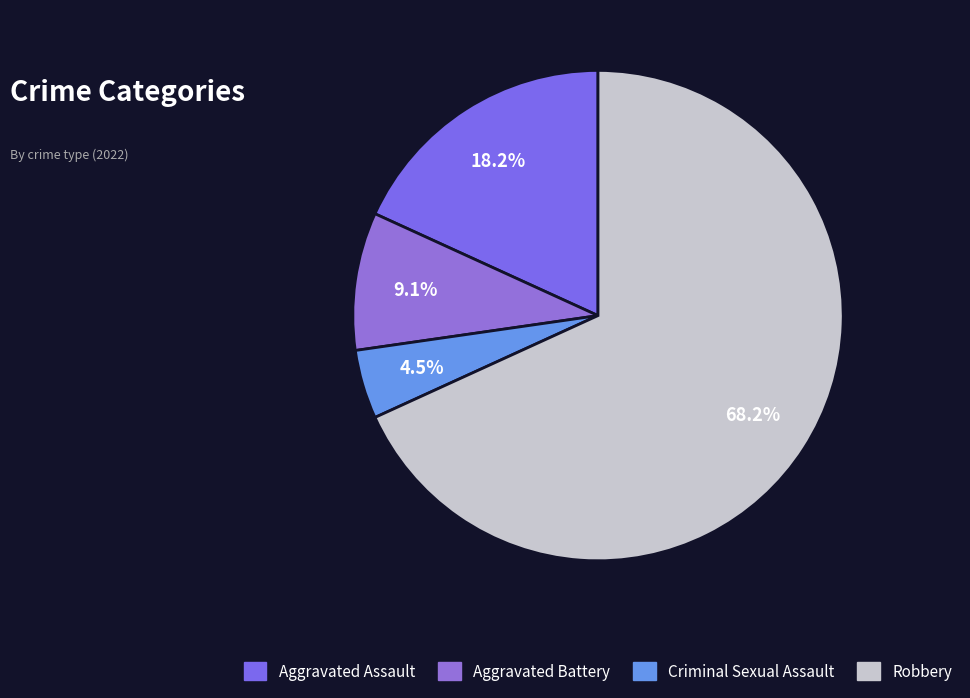

The Aggravated Battery slice represents 1% of the pie. True or false?

False